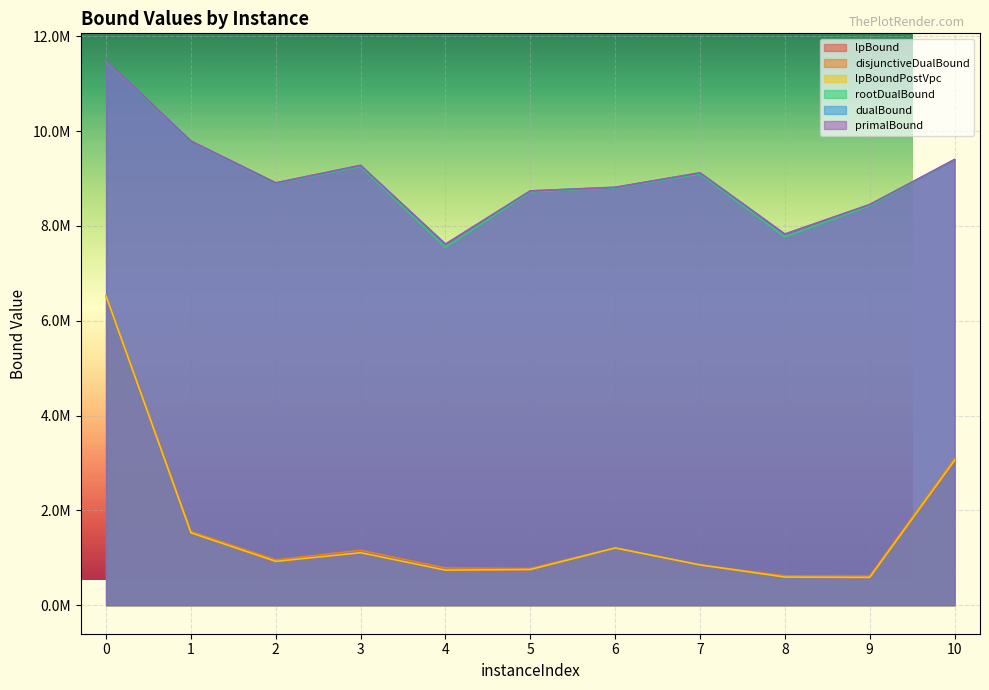

What is the sum of all rootDualBound values?

99174525.0